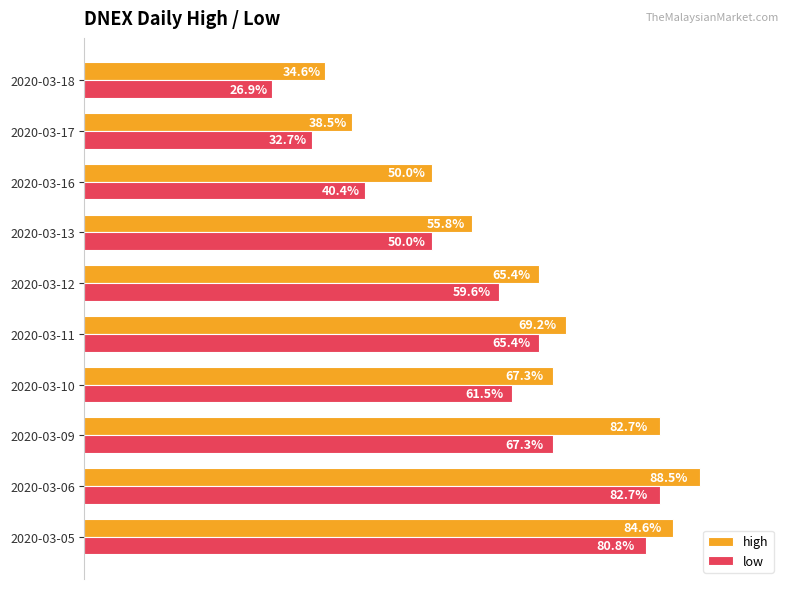

Which series has the largest total across all categories?

high